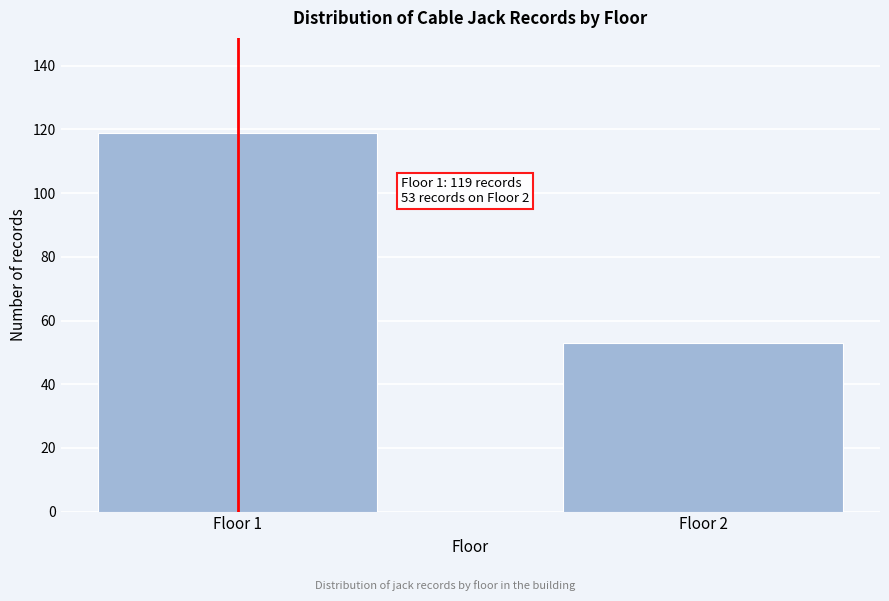

Reading left to right, list all the values displayed in this chart.

Floor 1=119	Floor 2=53